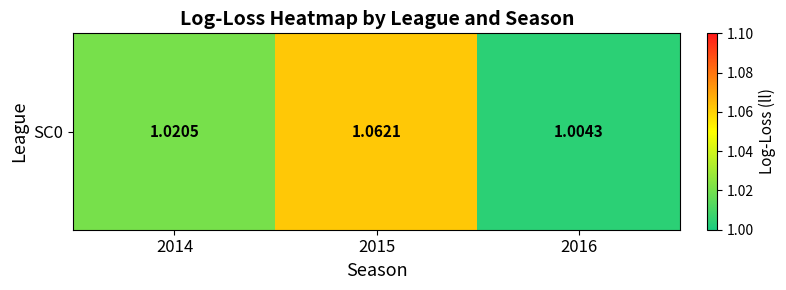

List the labels in order of value, smallest first.

2016, 2014, 2015